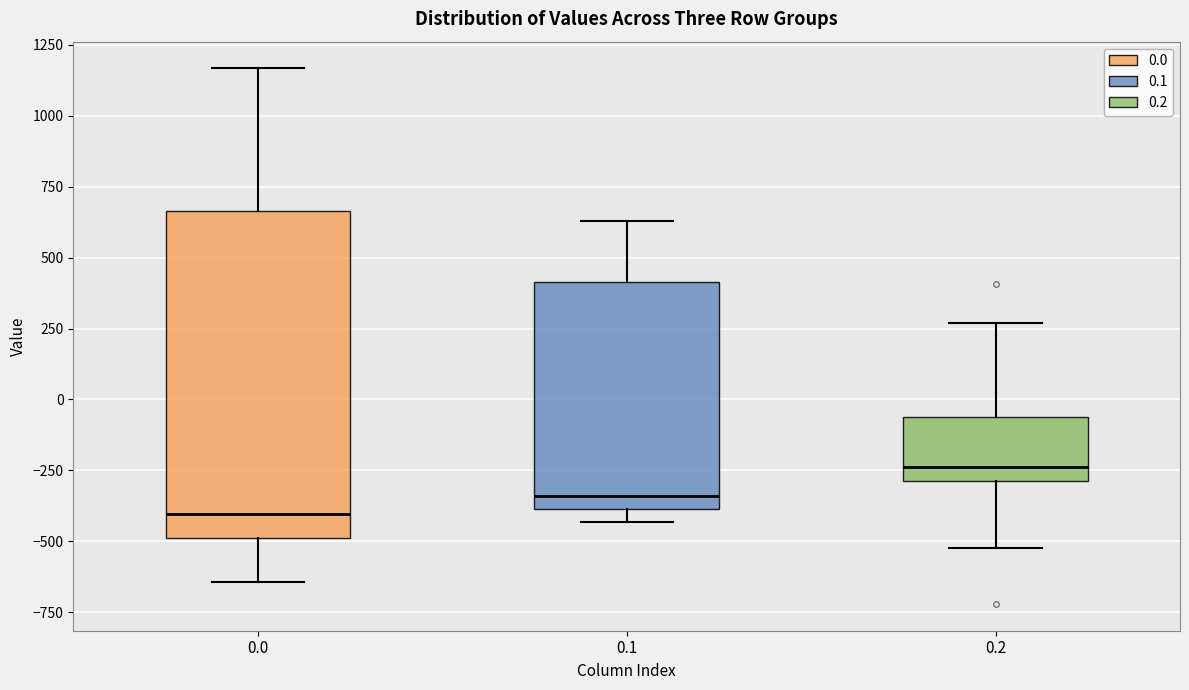

Where does the median line of the box at x = 0.1 sit on the y-axis? The values are not printed on the chart, so give them approximately, as read against the axis.

-350